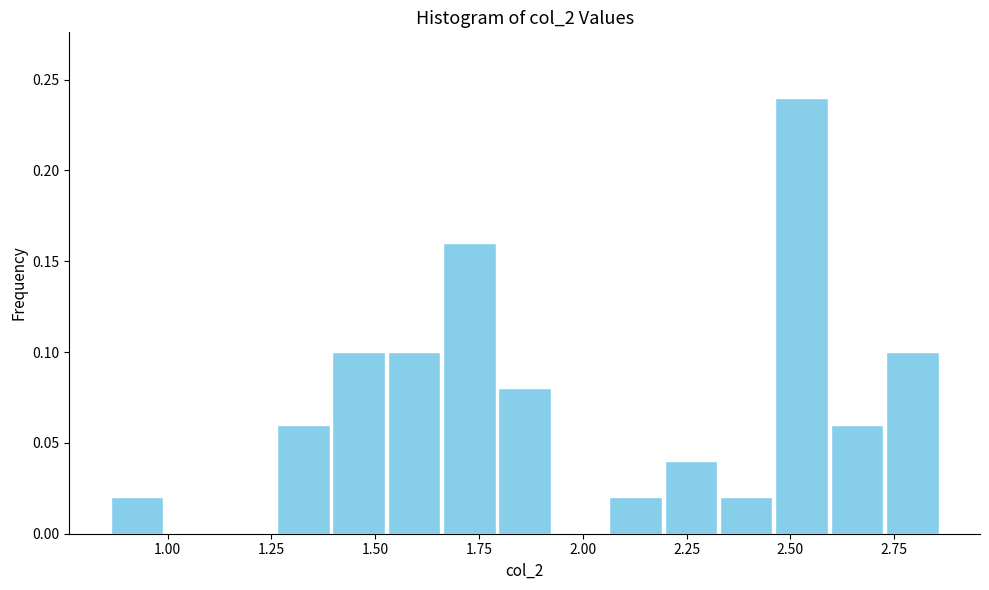

Read against the x-axis, roughly where is the centre of the tallest bar?

2.55